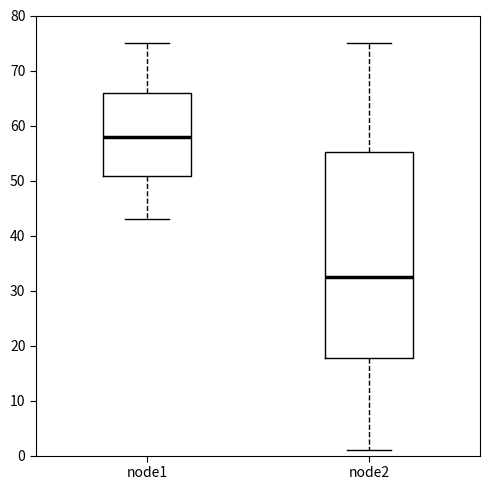

Reading left to right, transcribe this box plot: for each box, give where its median line is, the range the box spans, and where its two whiskers end, as read against the y-axis. The values are not printed on the chart, so give them approximately, as read against the axis.

node1: median 58, box 51 to 66, whiskers 43 to 75
node2: median 33, box 18 to 55, whiskers 1 to 75